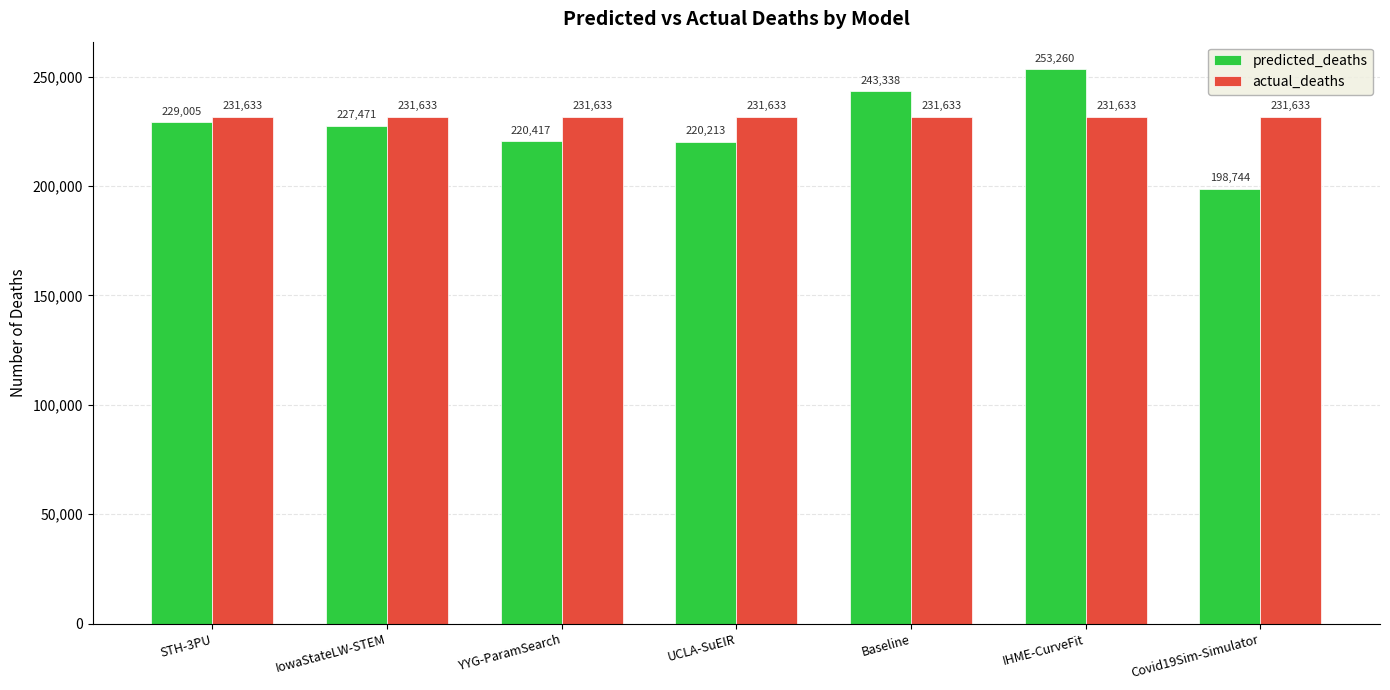

Rank the series by their maximum value, from lowest to highest.

actual_deaths, predicted_deaths